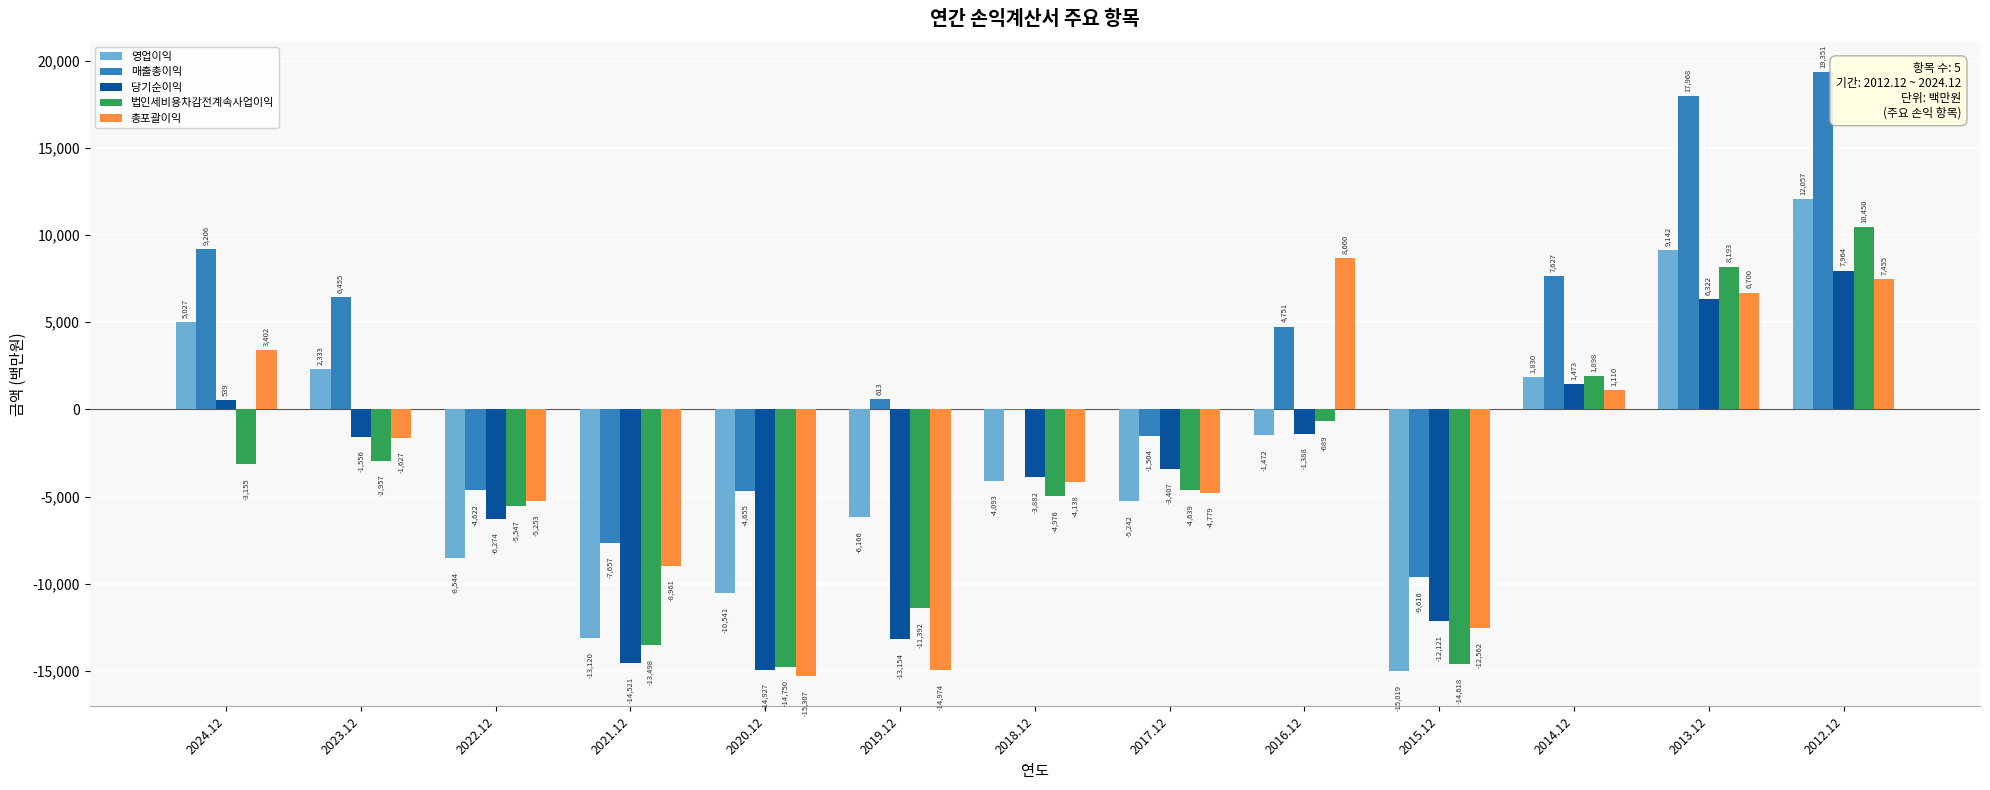

How many data points does each series have?

13